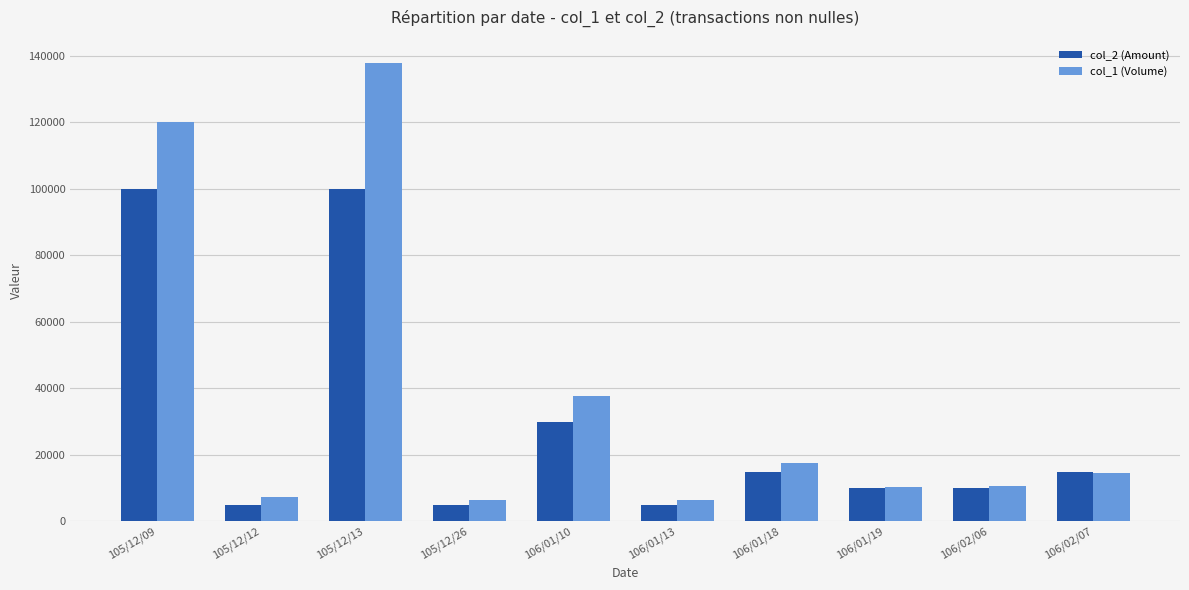

What is the difference between the highest and lowest values at 105/12/12?

2350